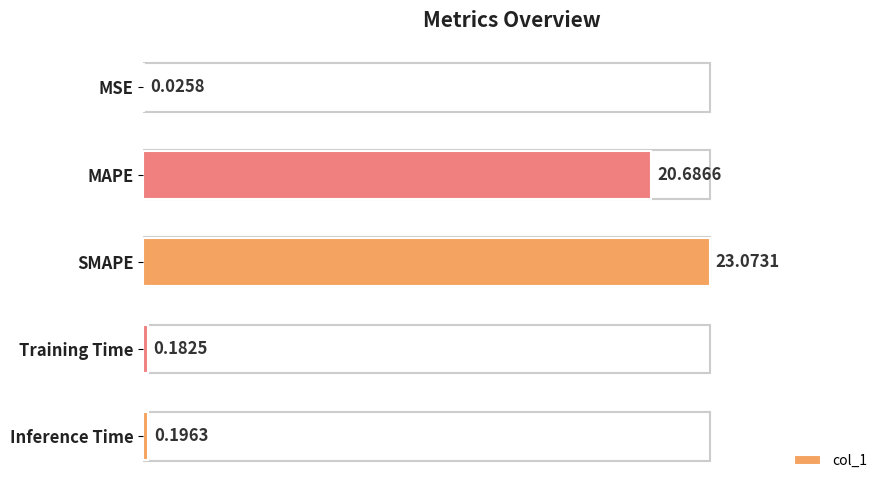

At which label is the value closest to 11?

MAPE